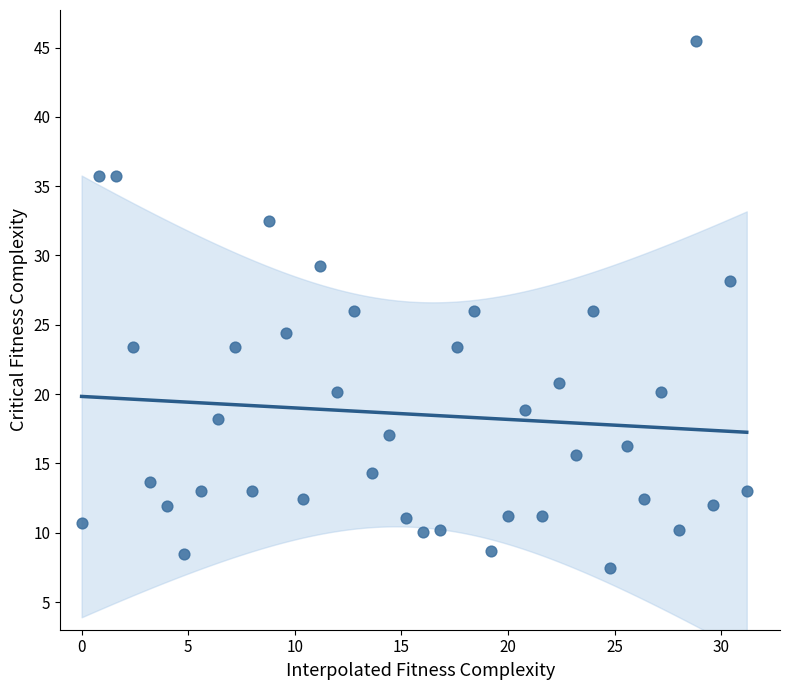

What is the range of X values (max minus min)?

31.2